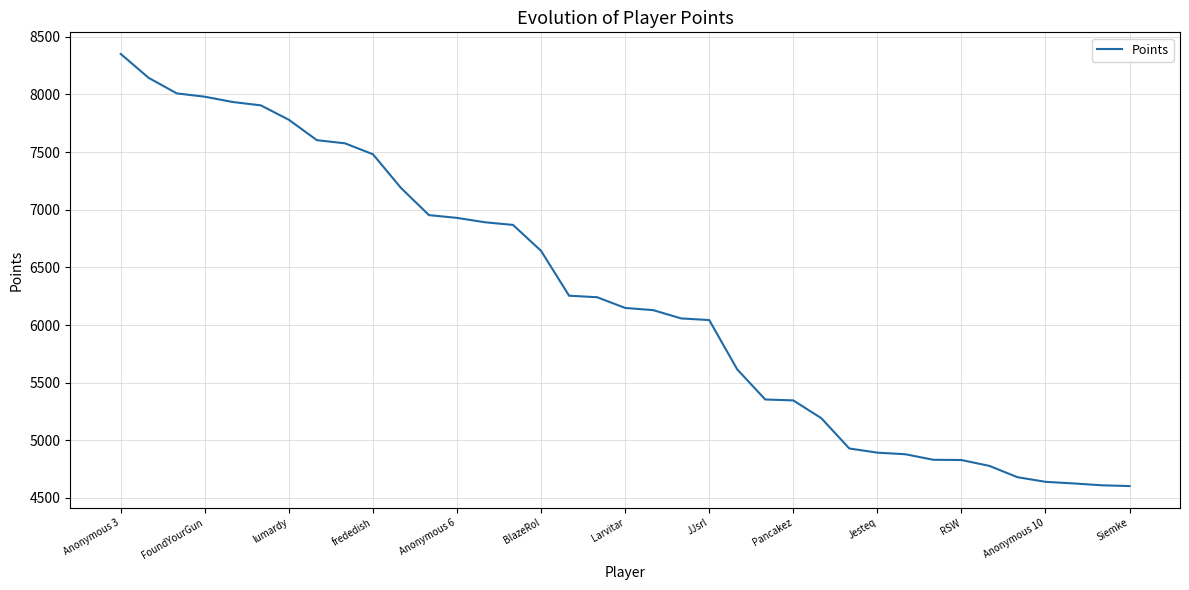

What is the smallest value displayed?

4603